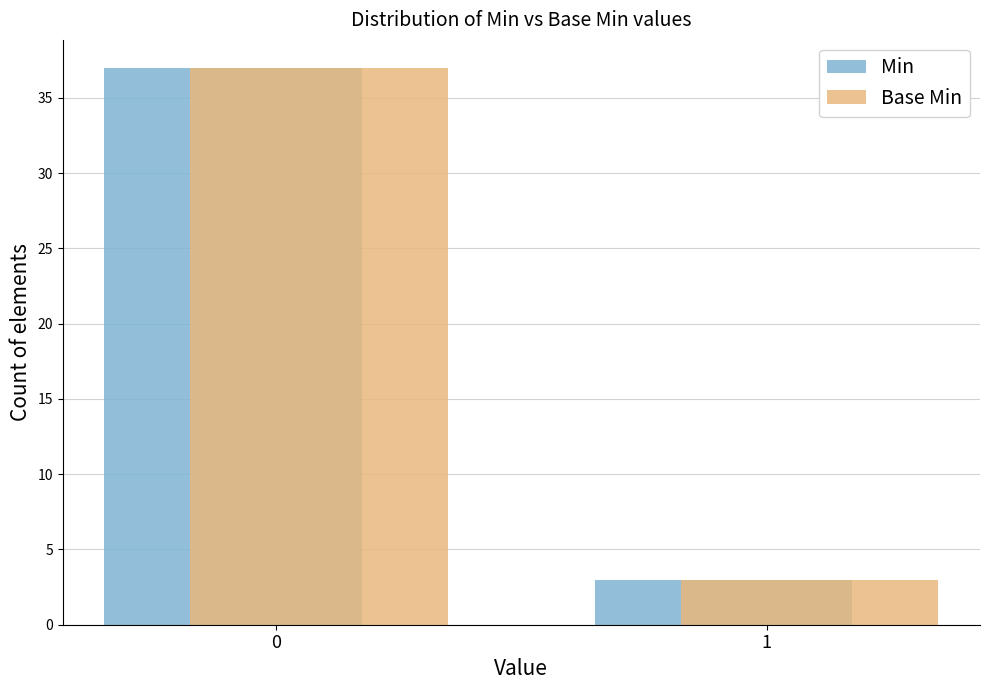

What is the sum of the Min values at 0 and 1?

40